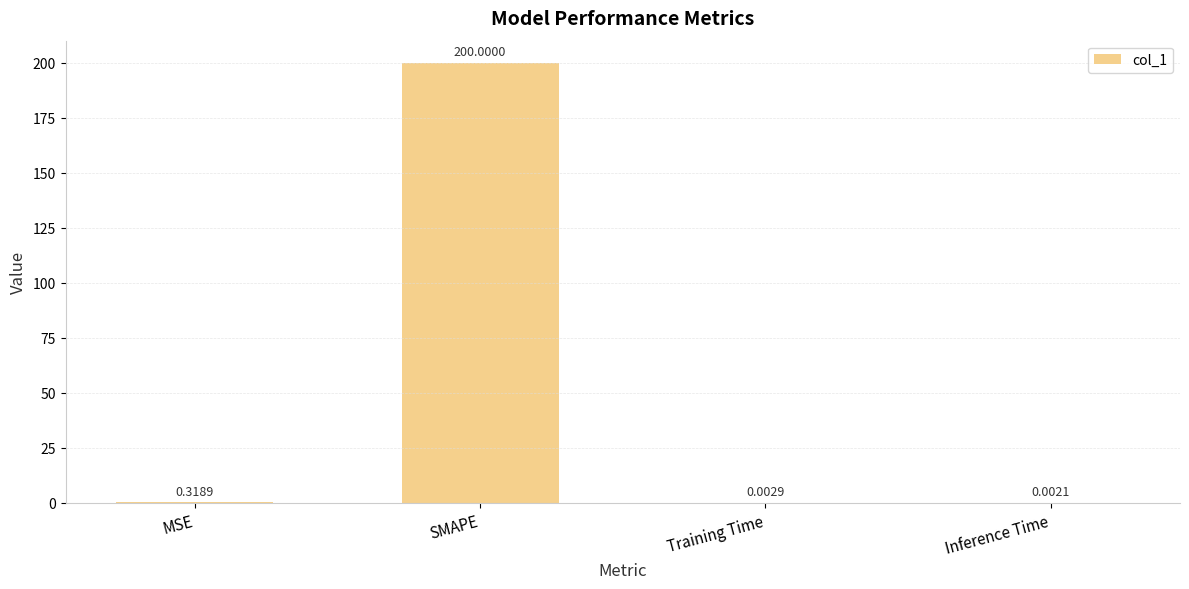

What is the change in value from SMAPE to Inference Time?

-200.0